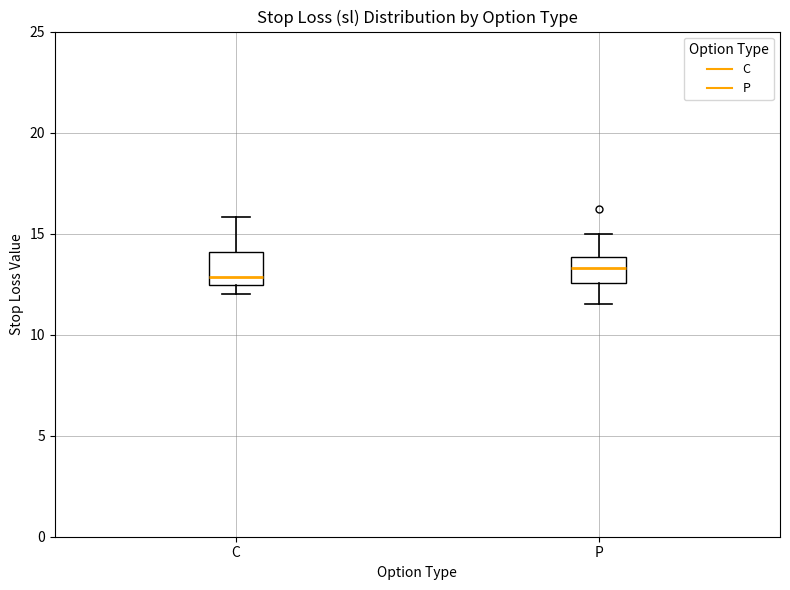

Where does the upper whisker of the box for C end on the y-axis? The values are not printed on the chart, so give them approximately, as read against the axis.

16.0